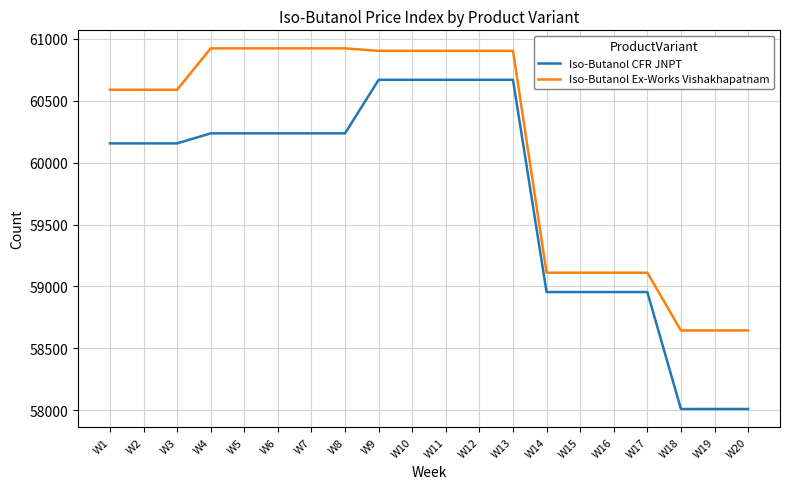

The value of Iso-Butanol Ex-Works Vishakhapatnam at W13 is 101415. True or false?

False